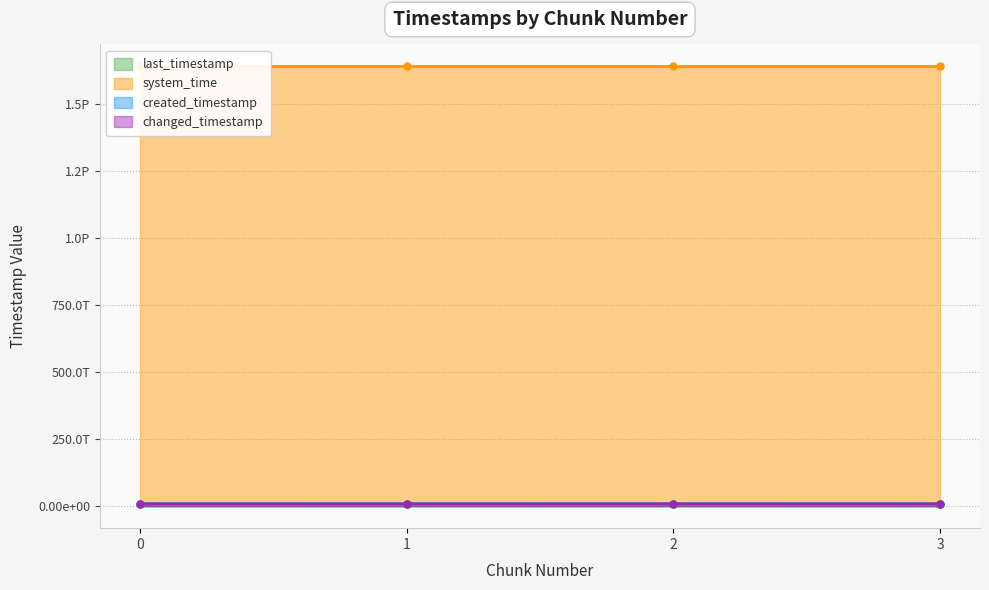

Reading left to right, list all the values displayed in this chart.

last_timestamp: 8637014227722	8637782220792	8638553406215	8638870062257
system_time: 1638782006434986	1638782014750461	1638782027612197	1638782040395928
created_timestamp: 8636461706123	8637044289992	8637816120122	8638583019546
changed_timestamp: 8637014227722	8637782220792	8638553406215	8638870062257